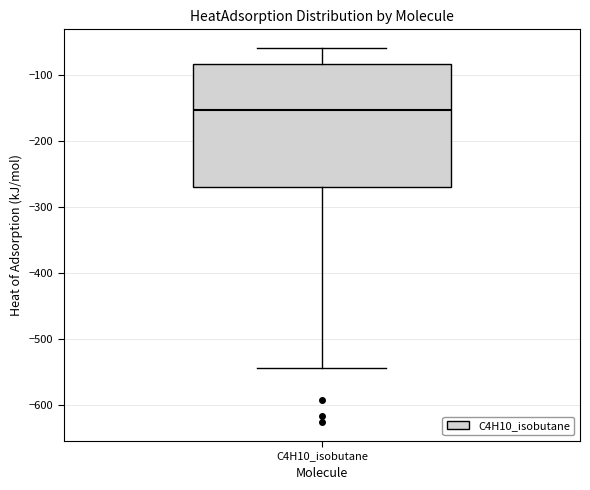

Transcribe this box plot: give where the median line is, the range the box spans, and where the two whiskers end, as read against the y-axis. The values are not printed on the chart, so give them approximately, as read against the axis.

median -150, box -270 to -80, whiskers -540 to -60